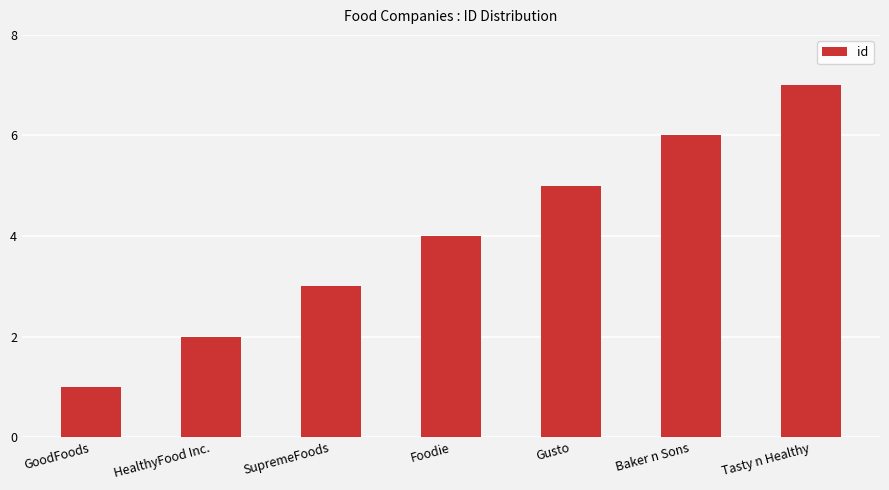

List the labels in order of value, smallest first.

GoodFoods, HealthyFood Inc., SupremeFoods, Foodie, Gusto, Baker n Sons, Tasty n Healthy